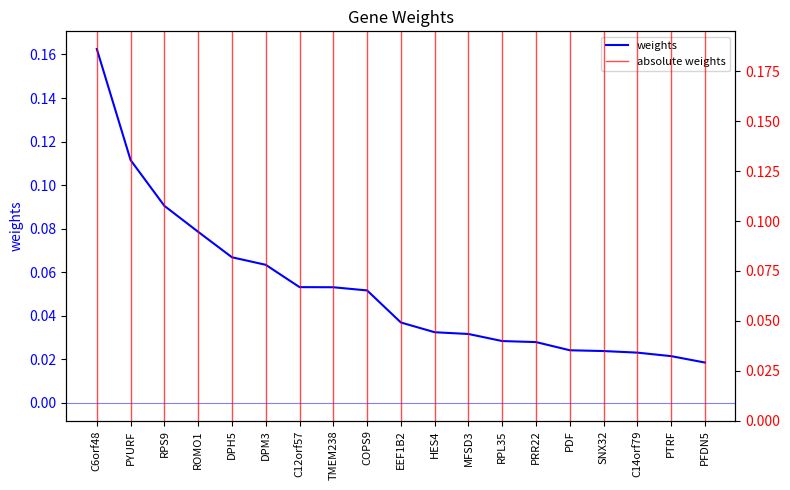

What is the maximum value shown in the chart?

0.2